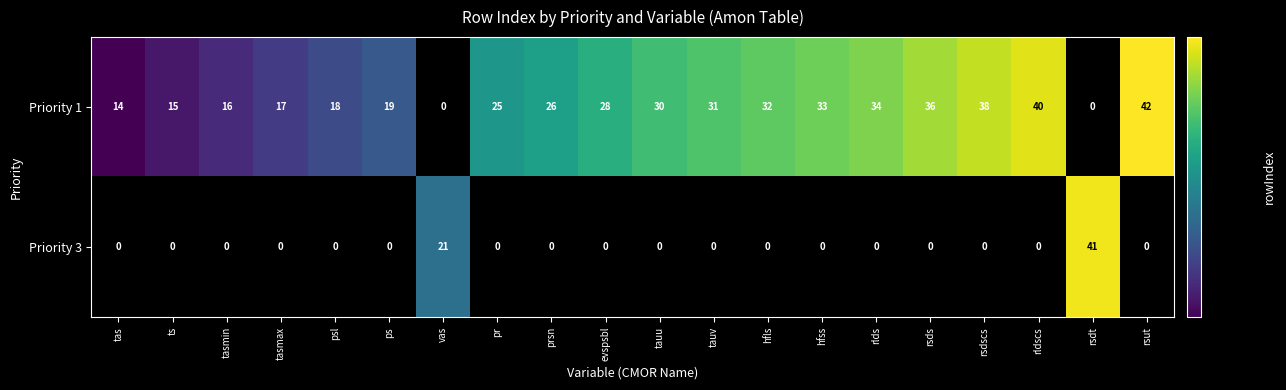

What is the sum of the Priority 1 values at rsdscs and rsds?

74